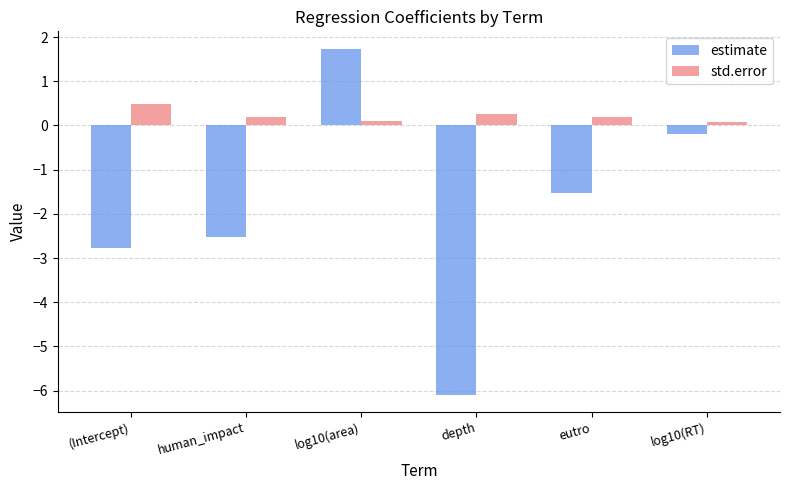

Which series changed the most between depth and log10(RT)?

estimate